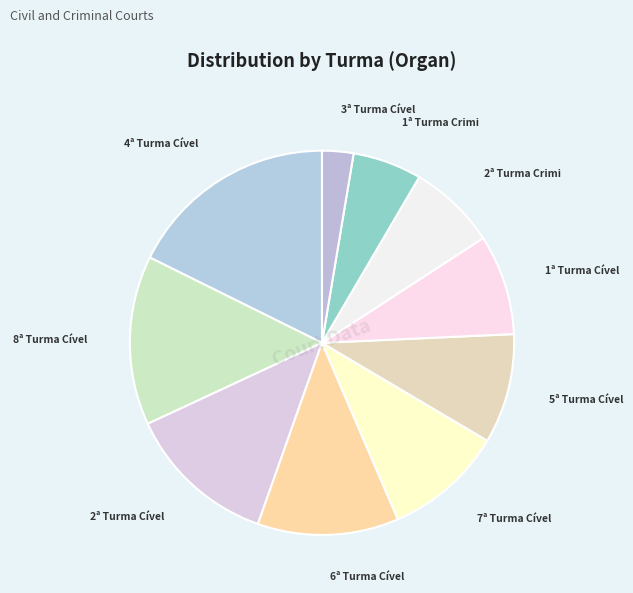

How many segments does this pie chart have?

10